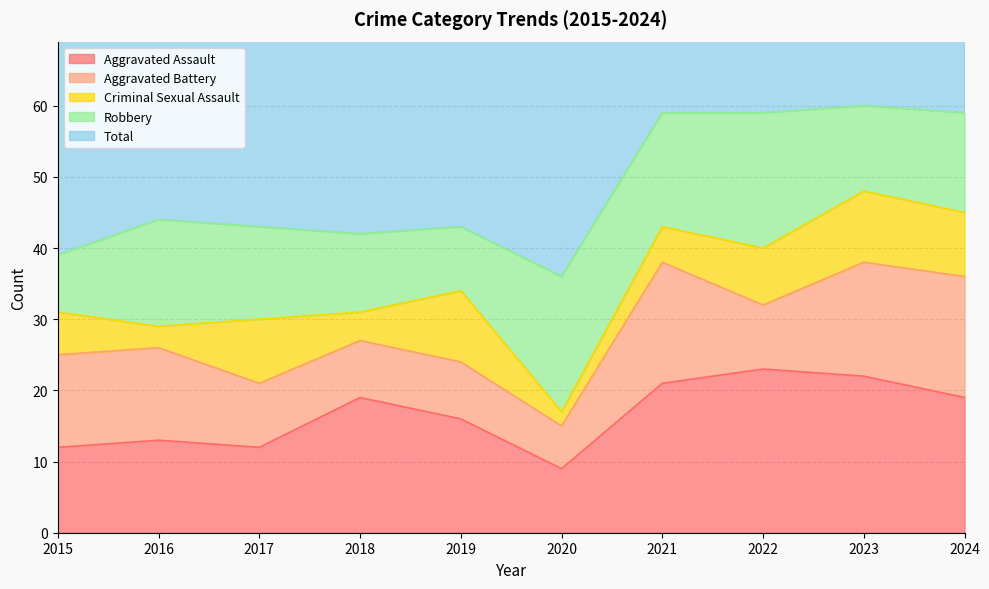

True or false: Total has a value of 59 at 2024.

True